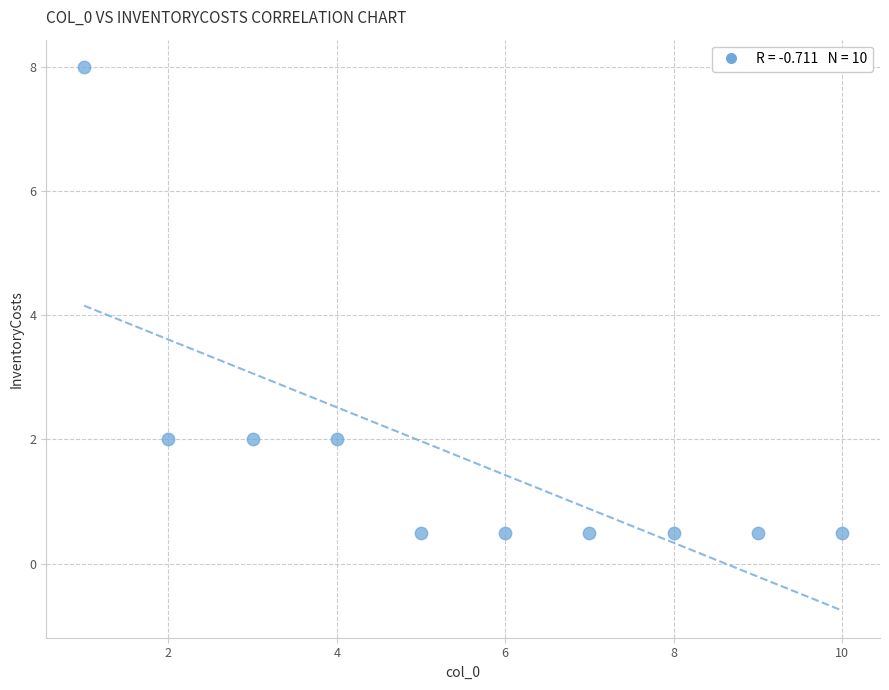

What is the range of Y values (max minus min)?

7.5